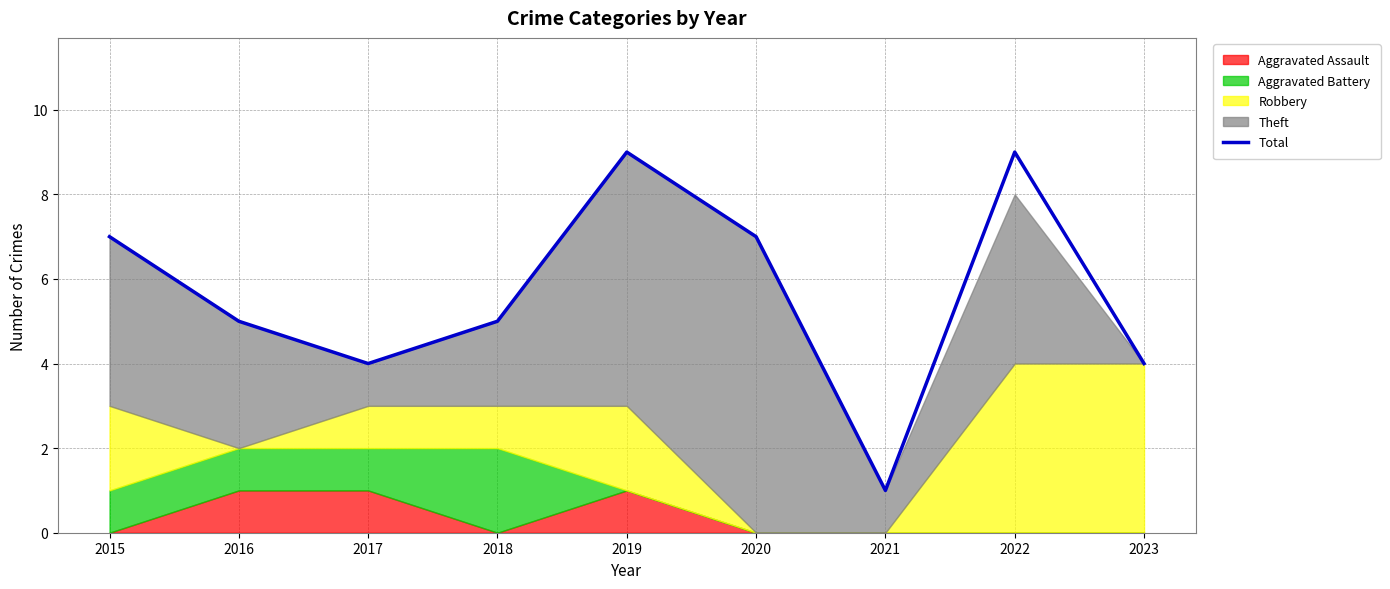

What is the sum of all values?

51